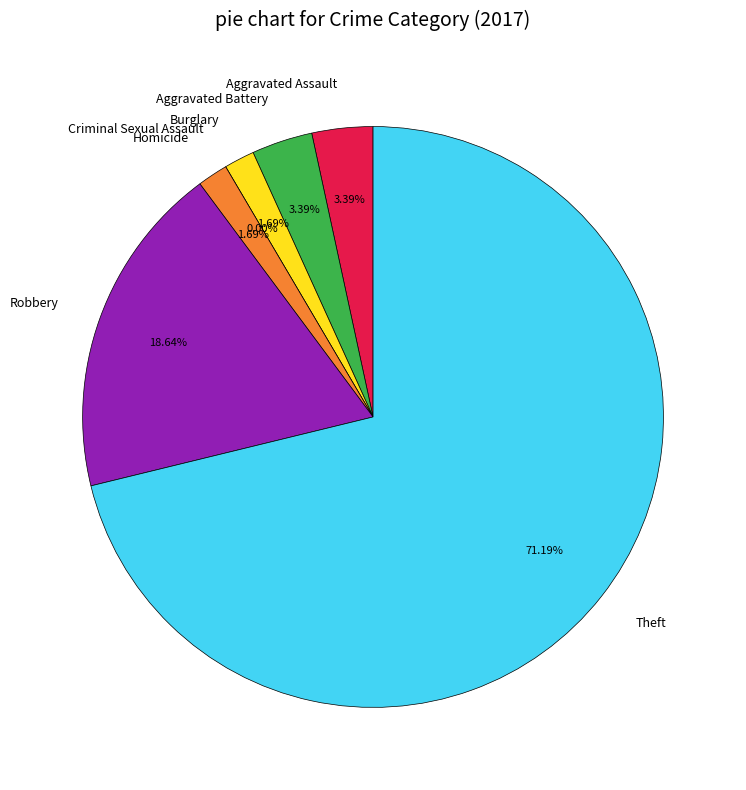

What percentage is the Burglary slice, to the nearest percent?

2%